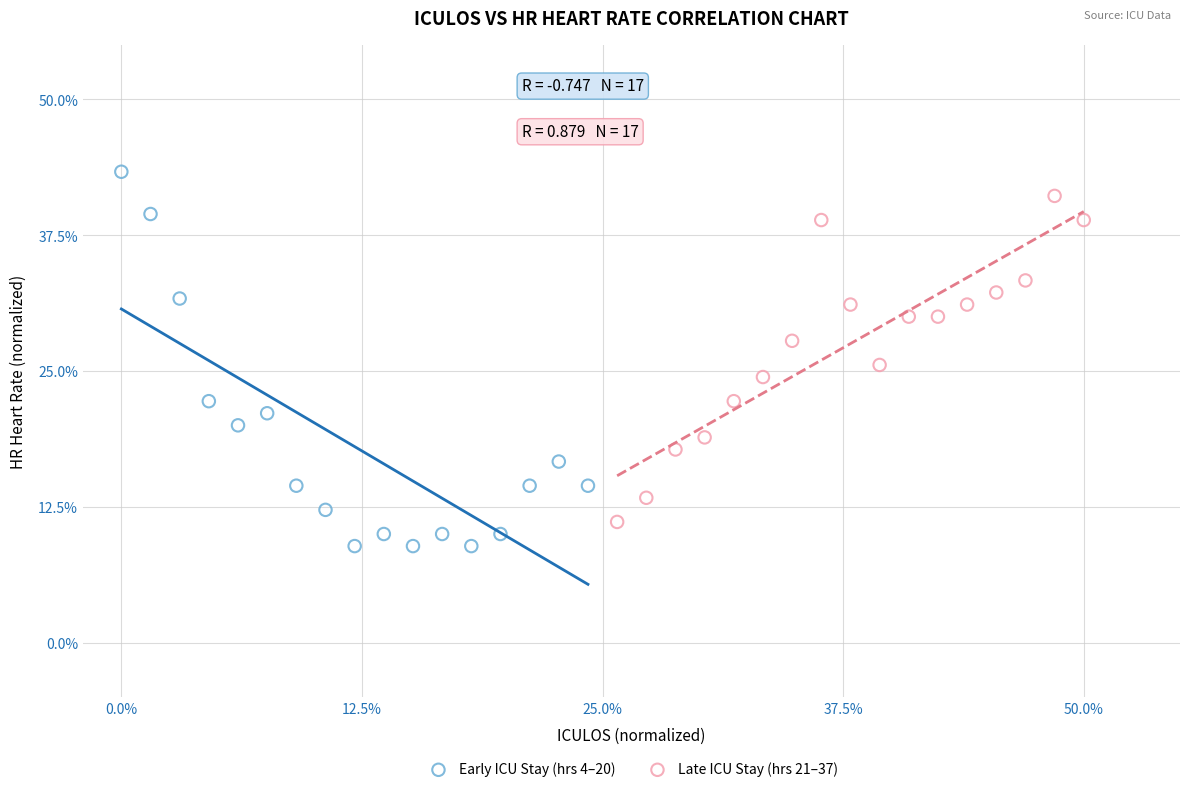

What are all the series names shown in the legend?

Early ICU Stay (hrs 4–20), Late ICU Stay (hrs 21–37)